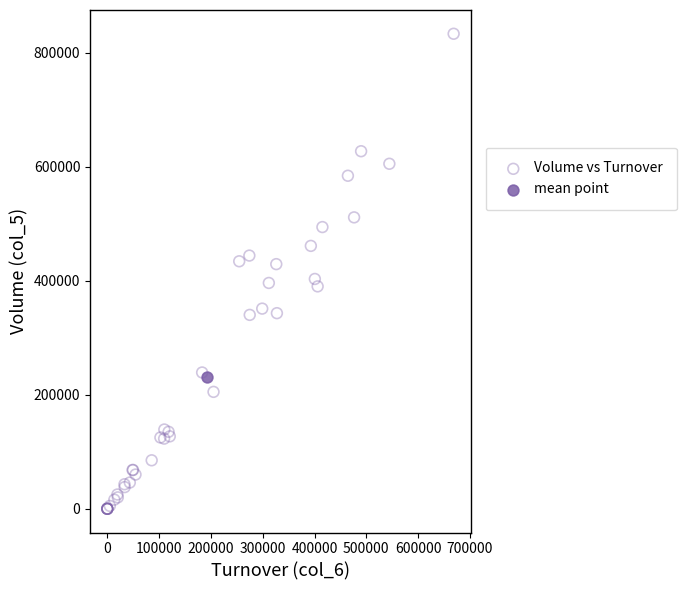

What are all the series names shown in the legend?

Volume vs Turnover, mean point